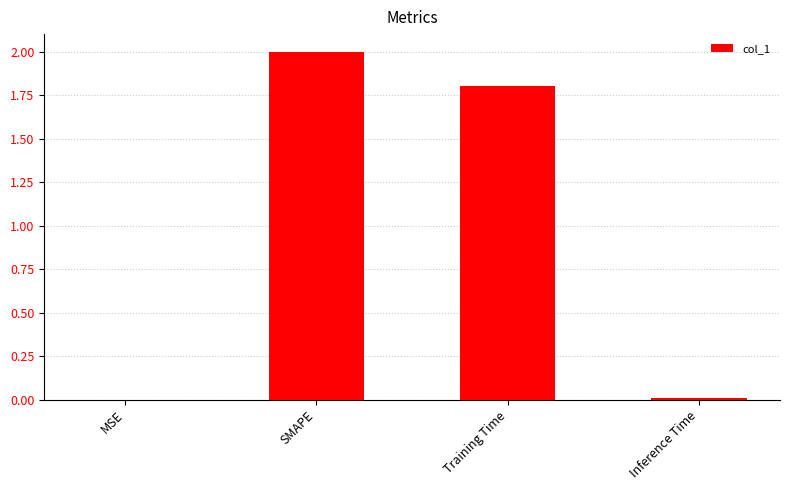

Count the number of data series in this chart.

1